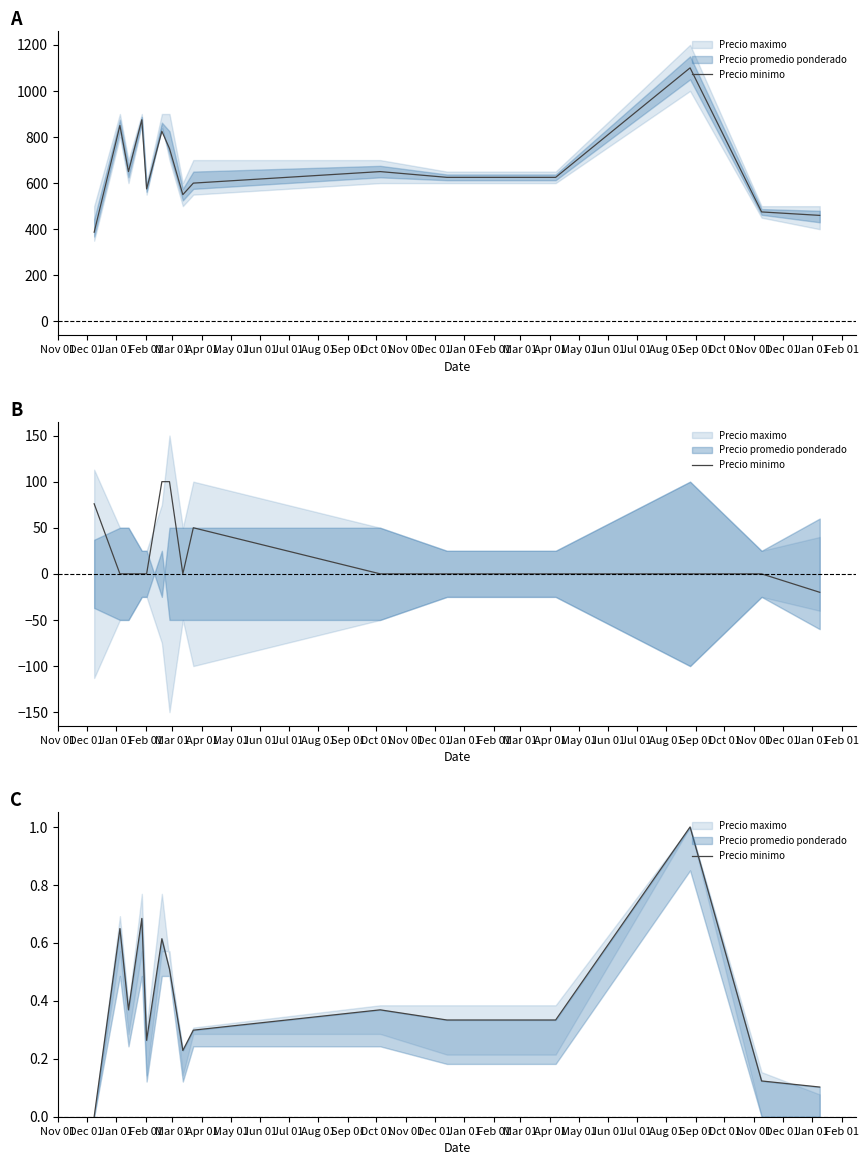

True or false: the data shows 0.2 at Jan 01.

False